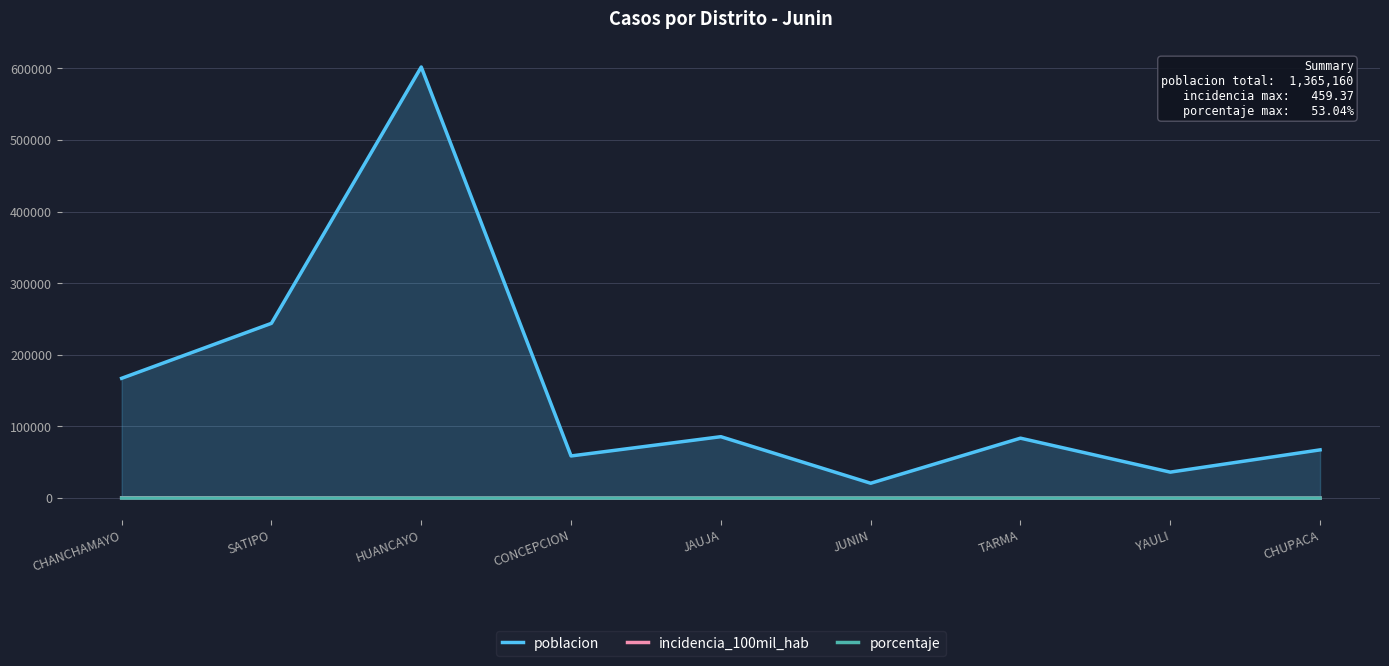

What is the spread (max minus min) of values at HUANCAYO?

601719.0